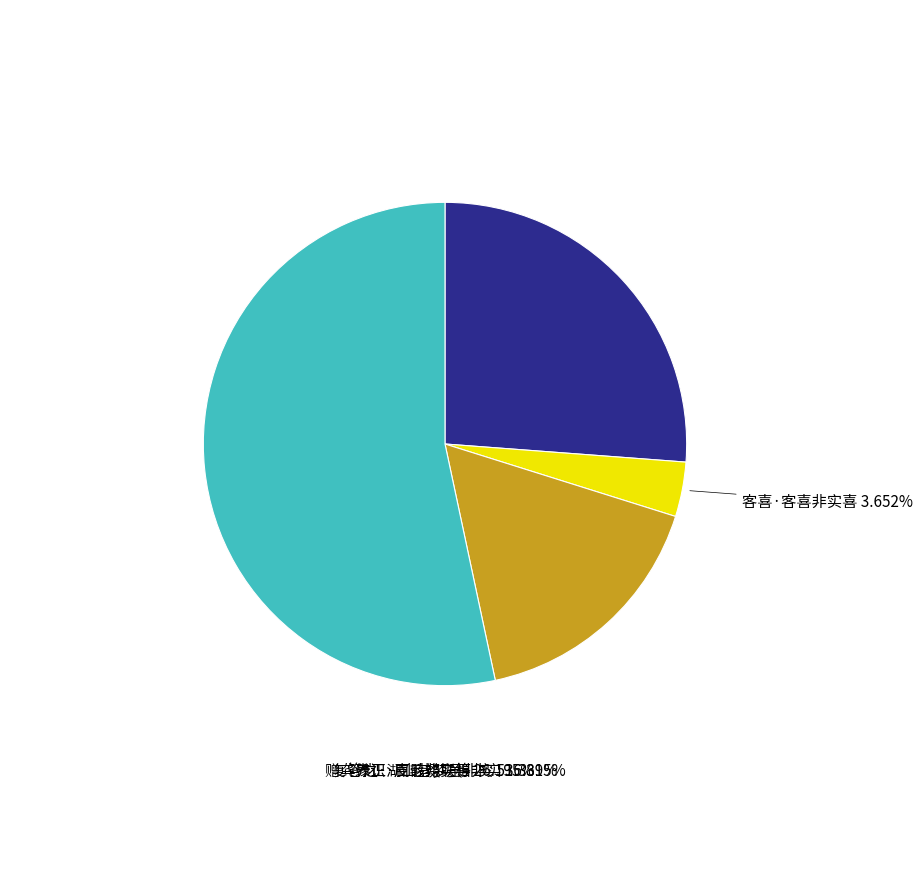

What is the ratio of the value at 赠龚养正·百骸缀联等非实 to the value at 客喜·客喜非实喜?

4.6